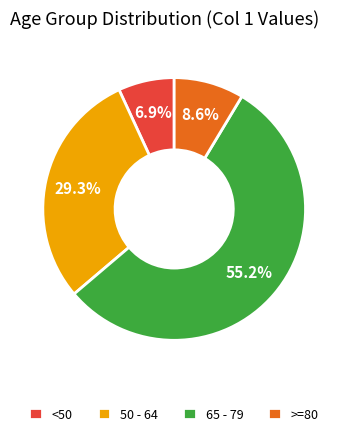

How many segments does this pie chart have?

4